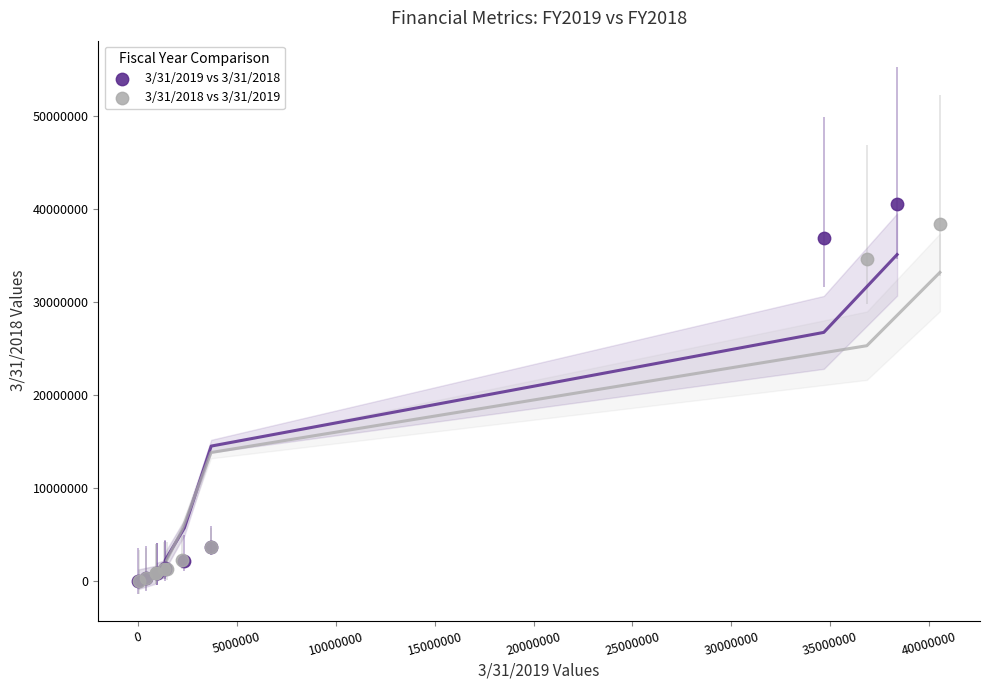

Which series has the widest spread of Y values?

3/31/2019 vs 3/31/2018